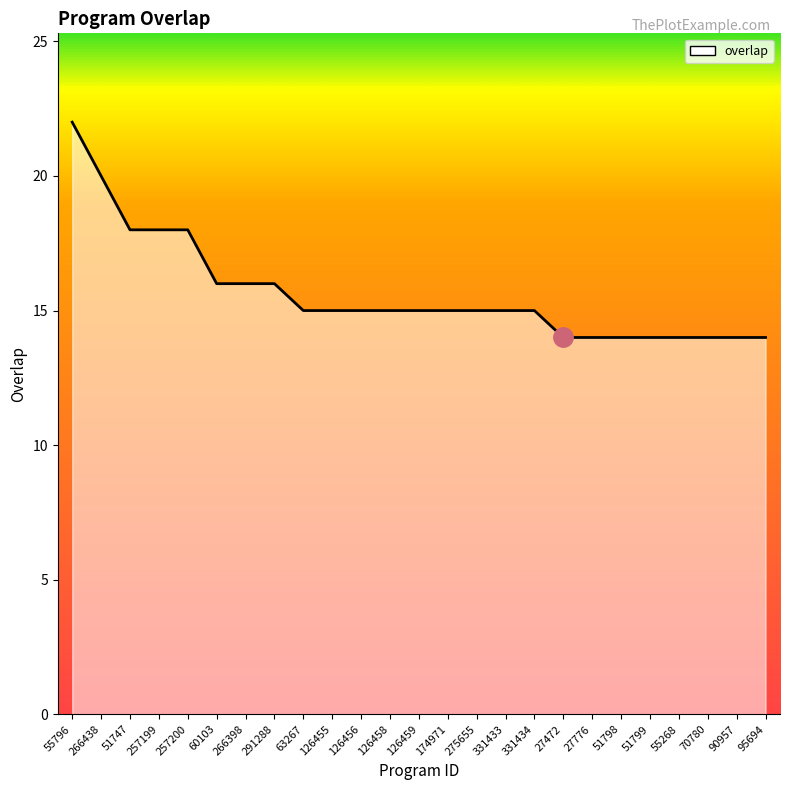

What is the difference between the values at 95694 and 257199?

4